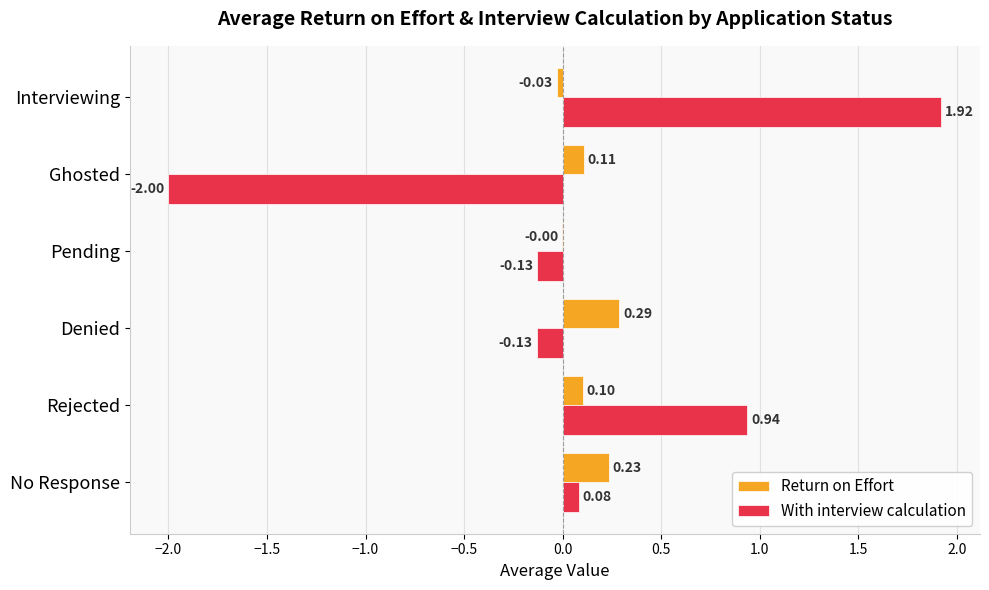

How many positive values does the Return on Effort series have?

4